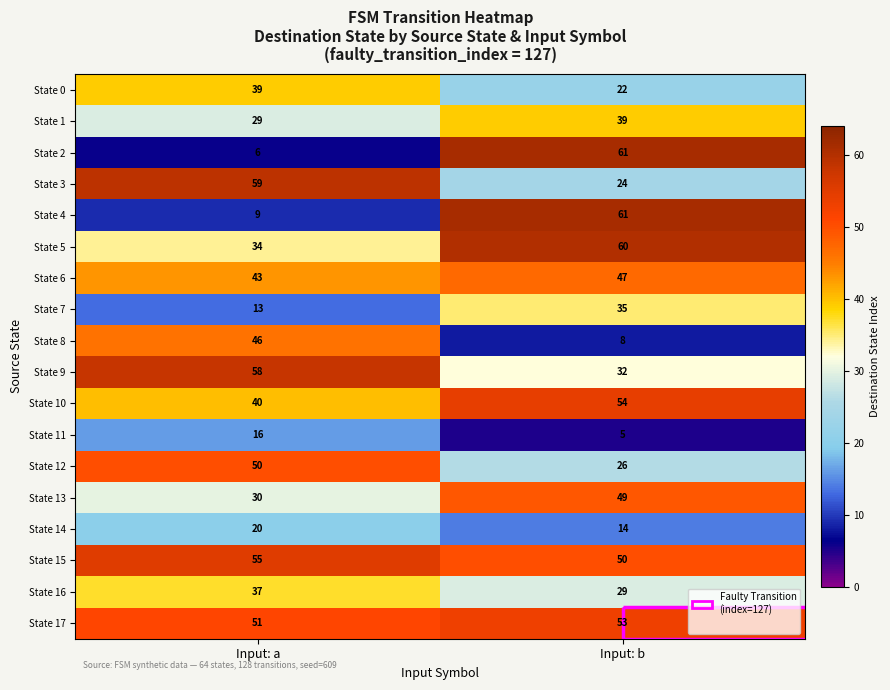

What is the difference between the highest and lowest values at Input: a?

53